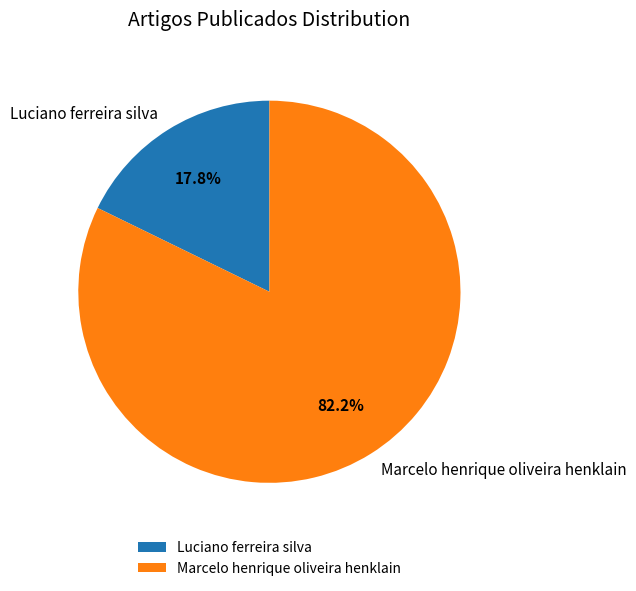

Which has a higher value, Luciano ferreira silva or Marcelo henrique oliveira henklain?

Marcelo henrique oliveira henklain